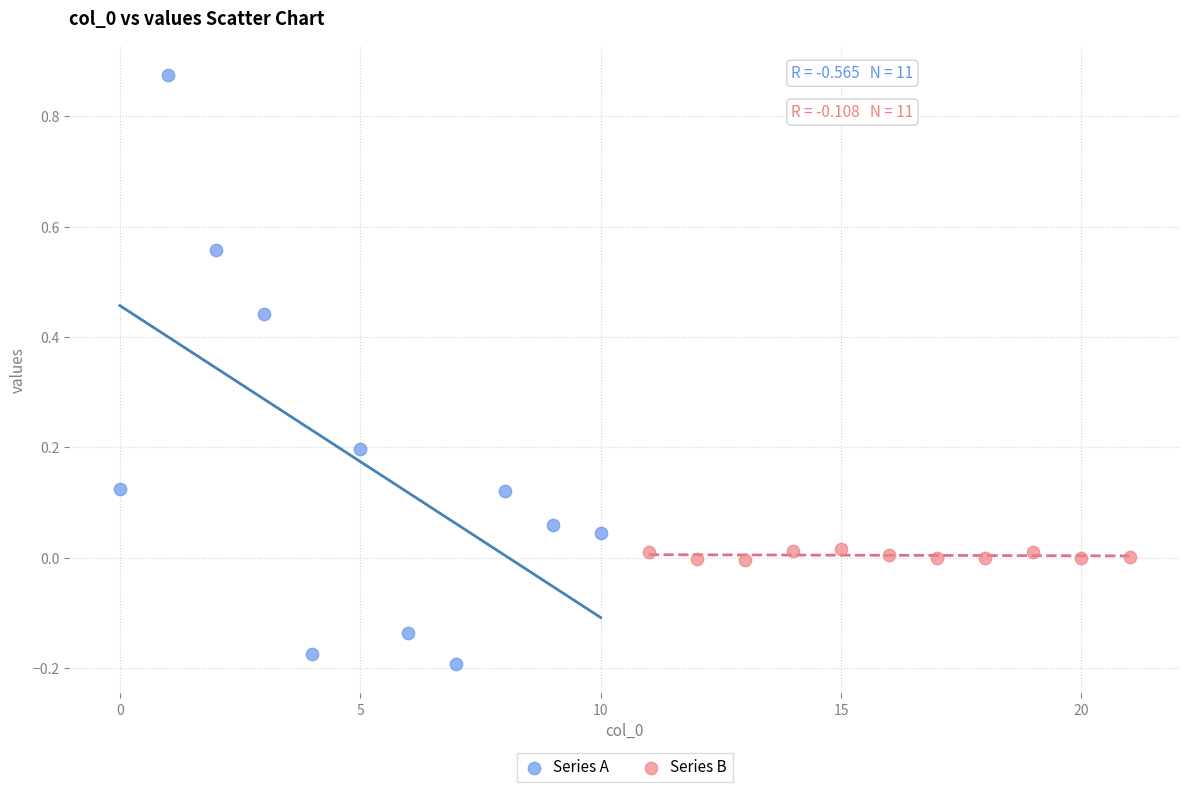

What are all the series names shown in the legend?

Series A, Series B